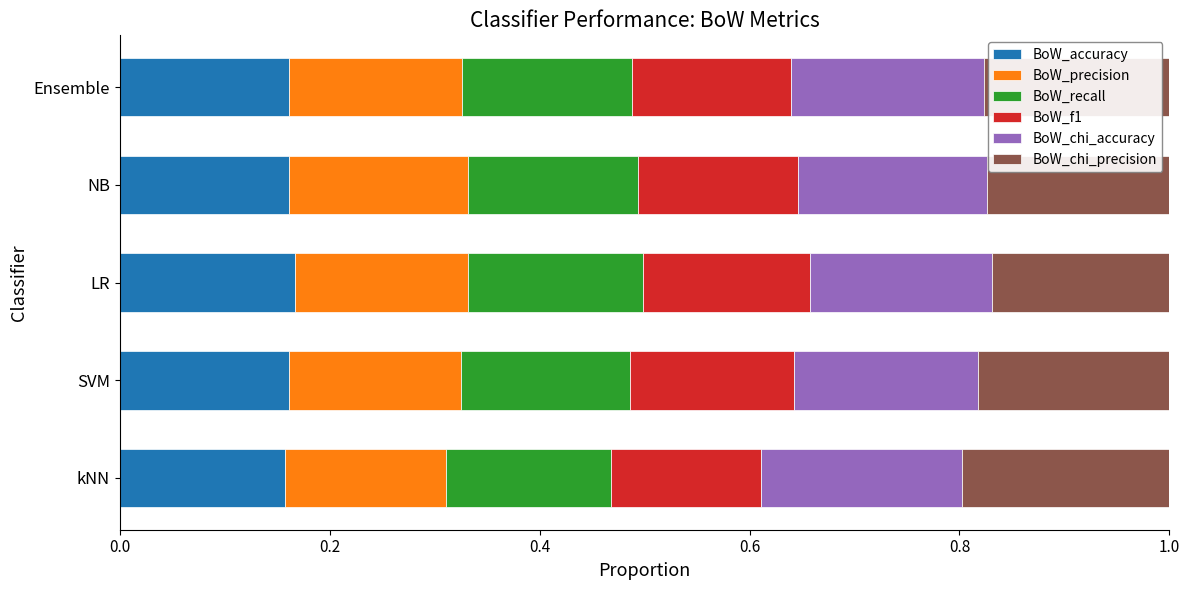

What is the sum of all BoW_accuracy values?

0.8